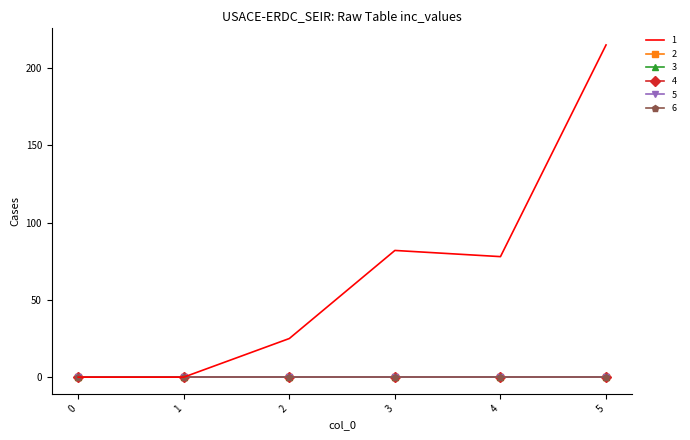

Reading left to right, list all the values displayed in this chart.

1: 0	0	25	82	78	215
2: 0	0	0	0	0	0
3: 0	0	0	0	0	0
4: 0	0	0	0	0	0
5: 0	0	0	0	0	0
6: 0	0	0	0	0	0